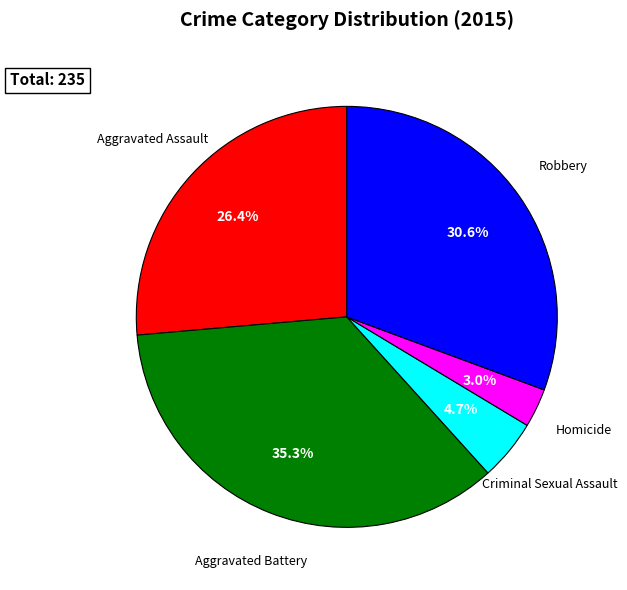

How many segments does this pie chart have?

5